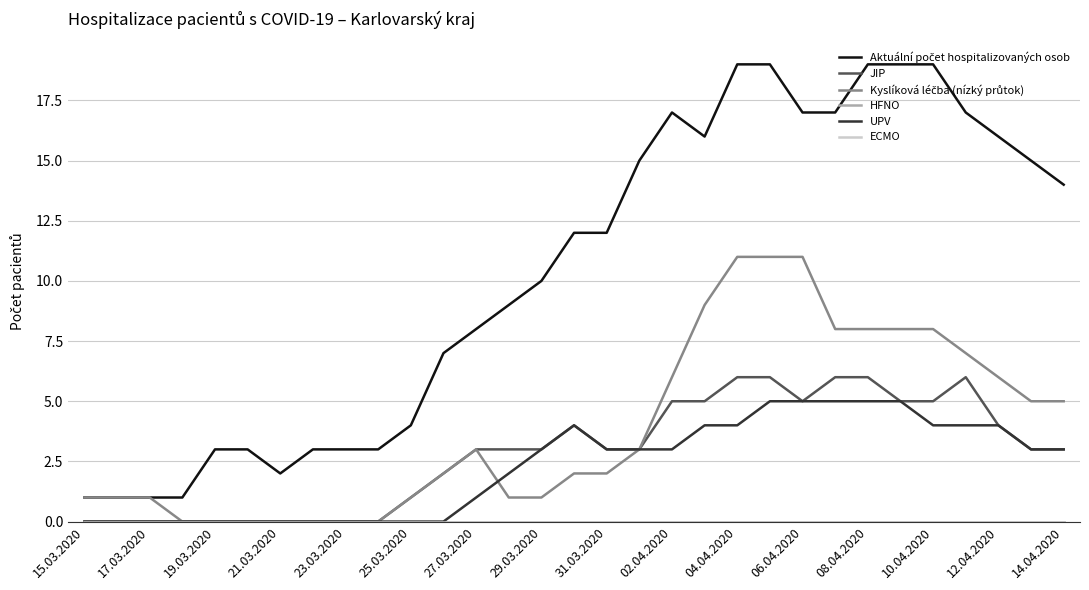

True or false: ECMO and Aktuální počet hospitalizovaných osob cross at least once.

False